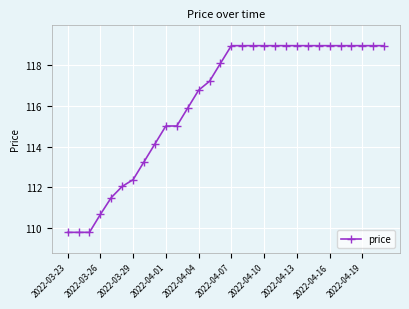

What is the value of the 28th point from the left?

119.0